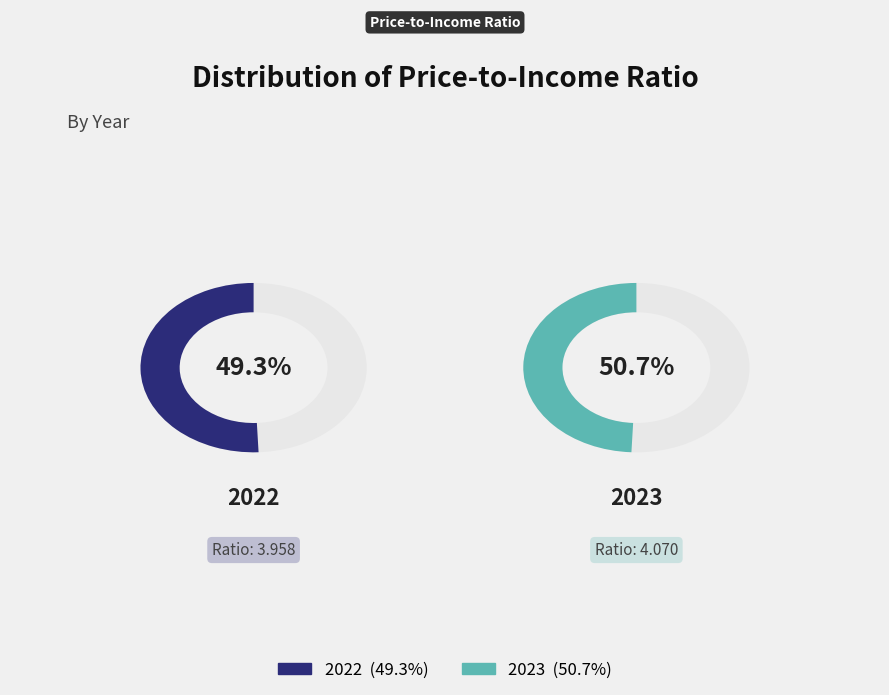

Count the number of slices in the pie.

2